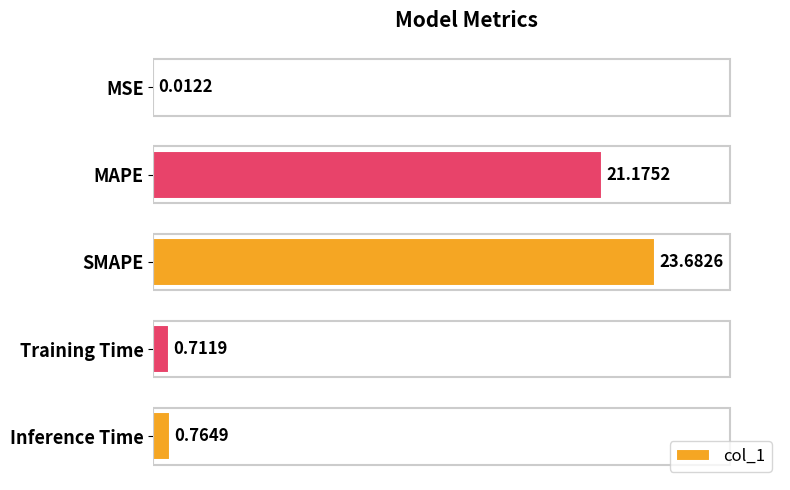

Are the bars horizontal?

Yes